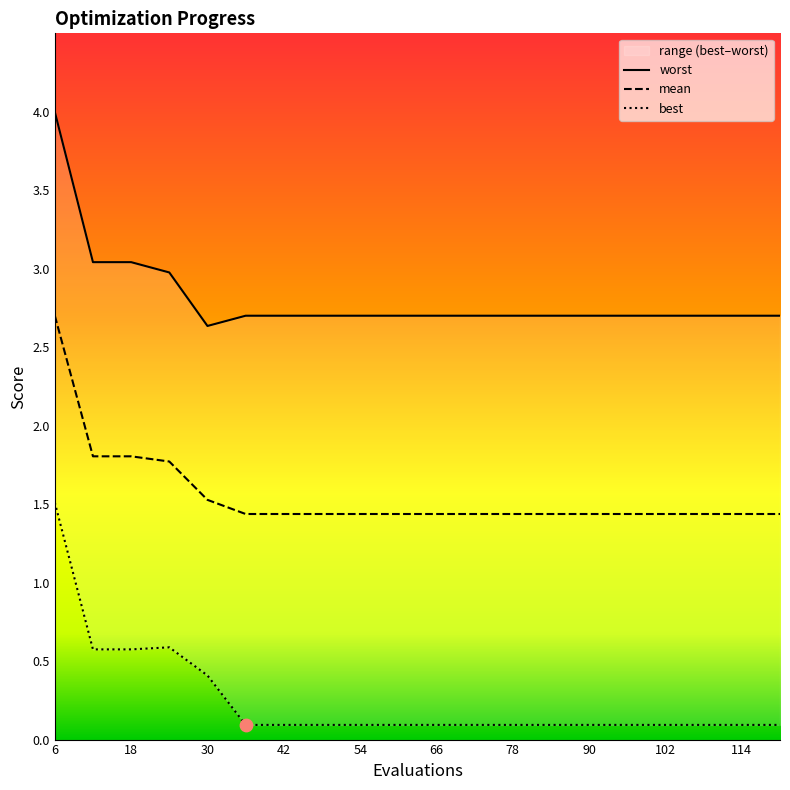

What are all the series names shown in the legend?

mean, best, worst